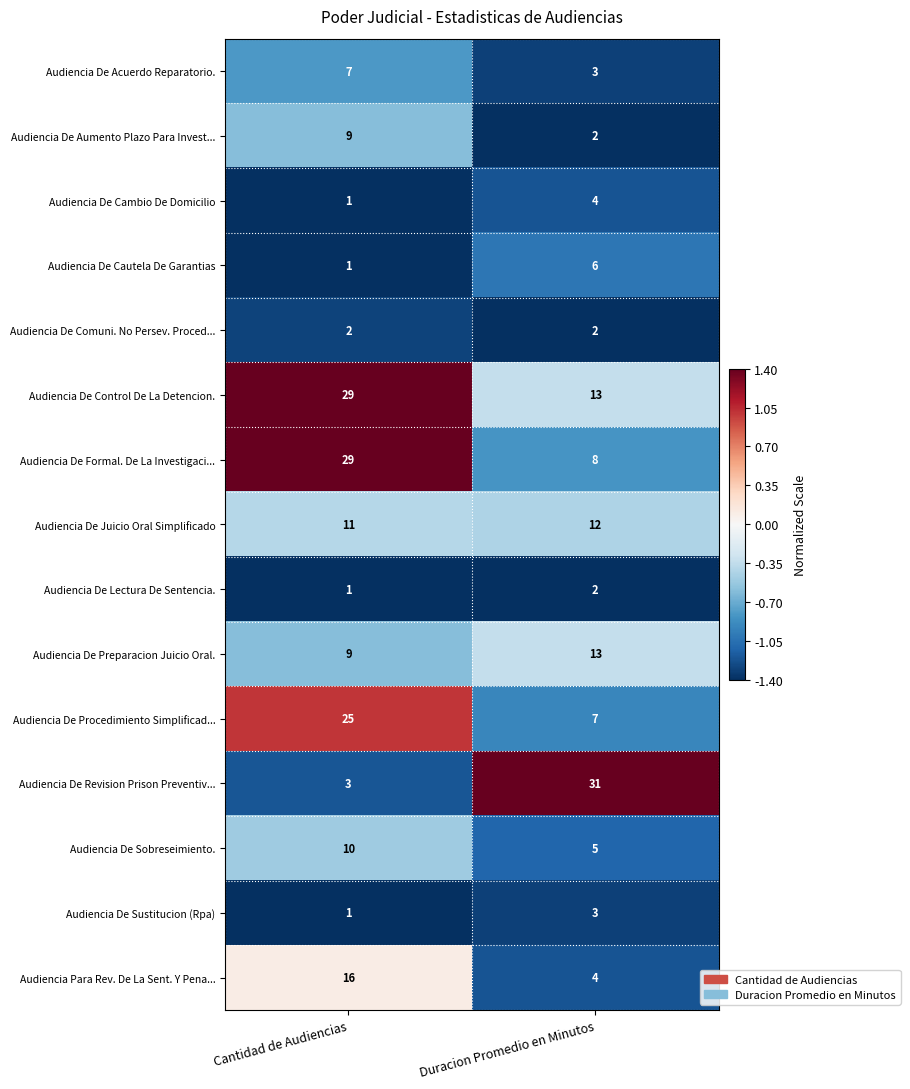

The value of Audiencia De Juicio Oral Simplificado at Cantidad de Audiencias is 11. True or false?

True